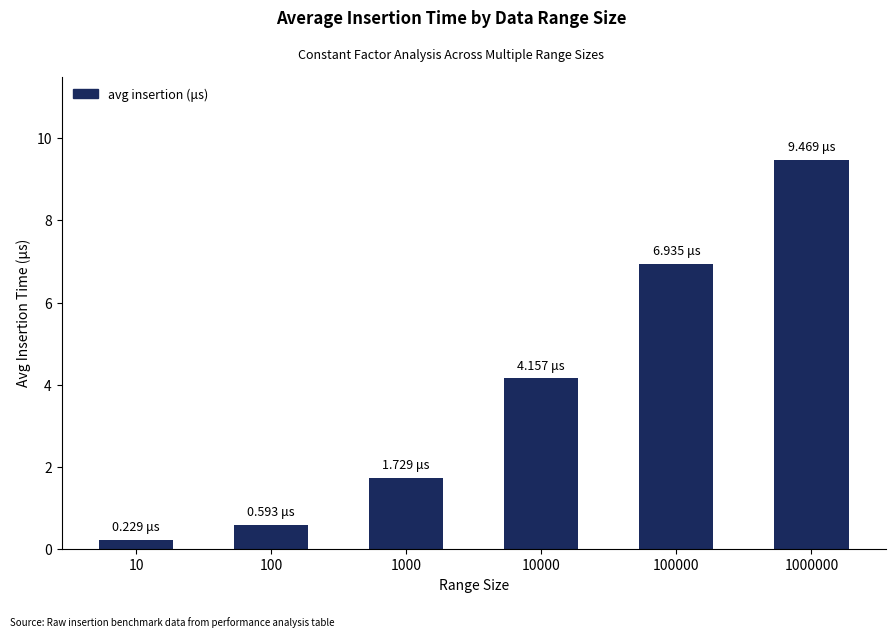

Reading left to right, transcribe all the data shown in this chart.

10=0.2	100=0.6	1000=1.7	10000=4.2	100000=6.9	1000000=9.5